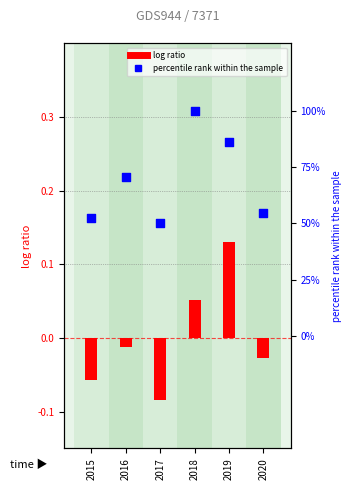

Which series contains the lowest Y value?

log ratio